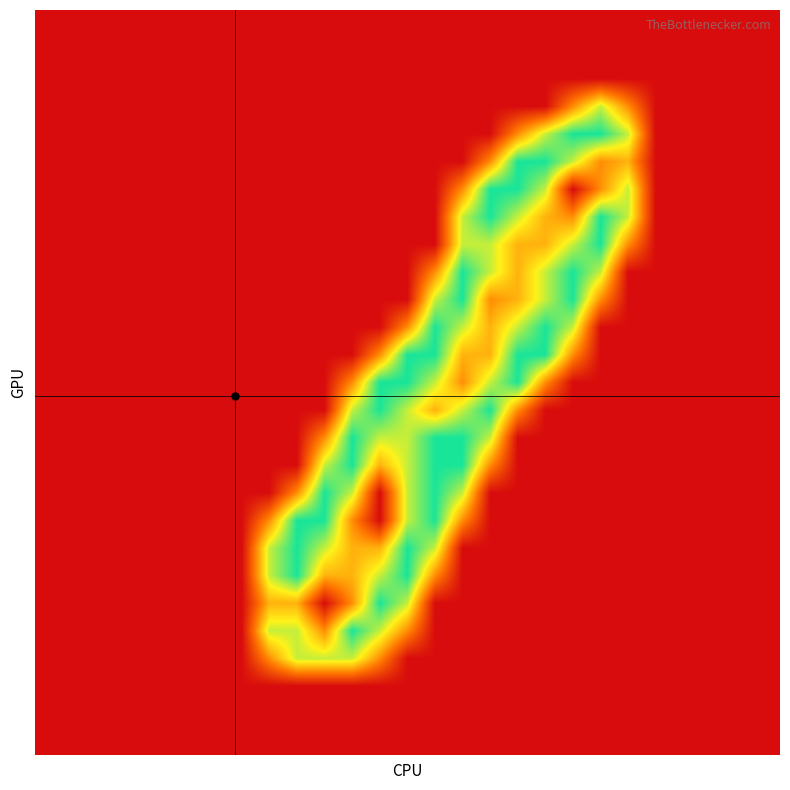

At how many categories does at least one series exceed 0?

14